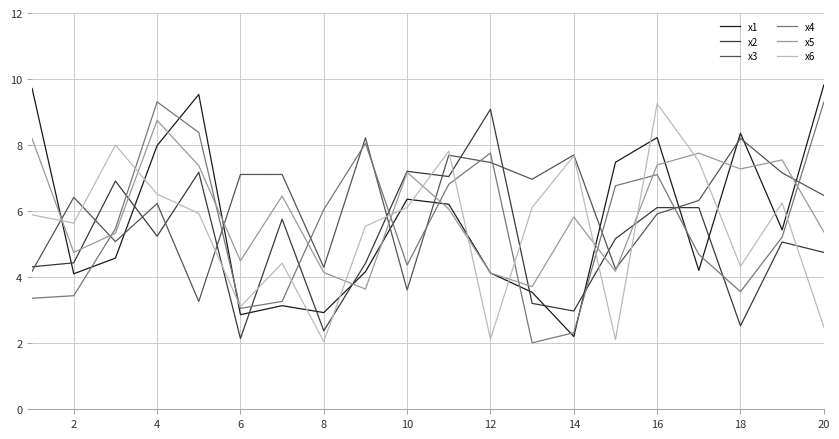

True or false: x2 and x3 cross at least once.

True